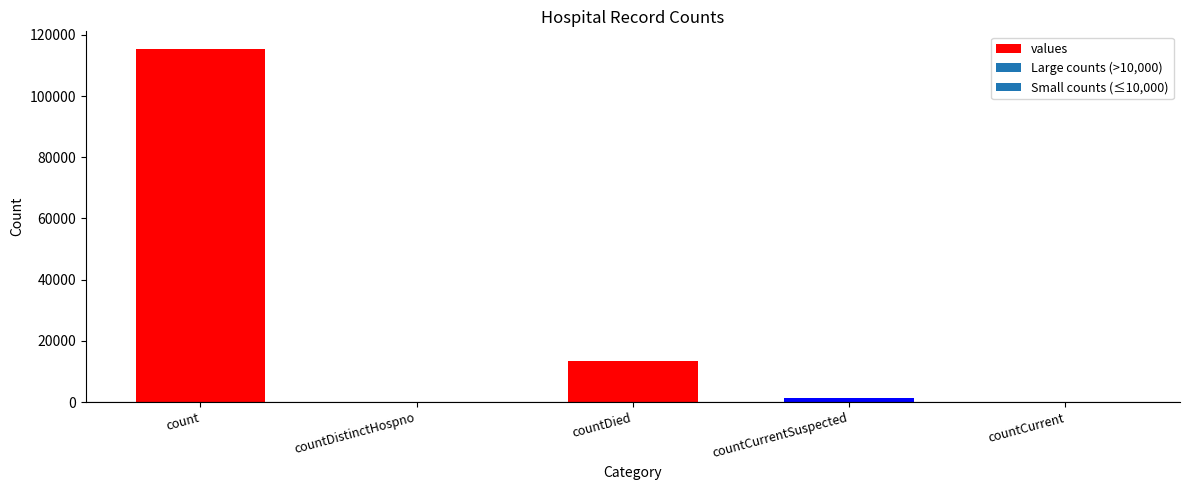

True or false: the data shows 6442 at countDied.

False